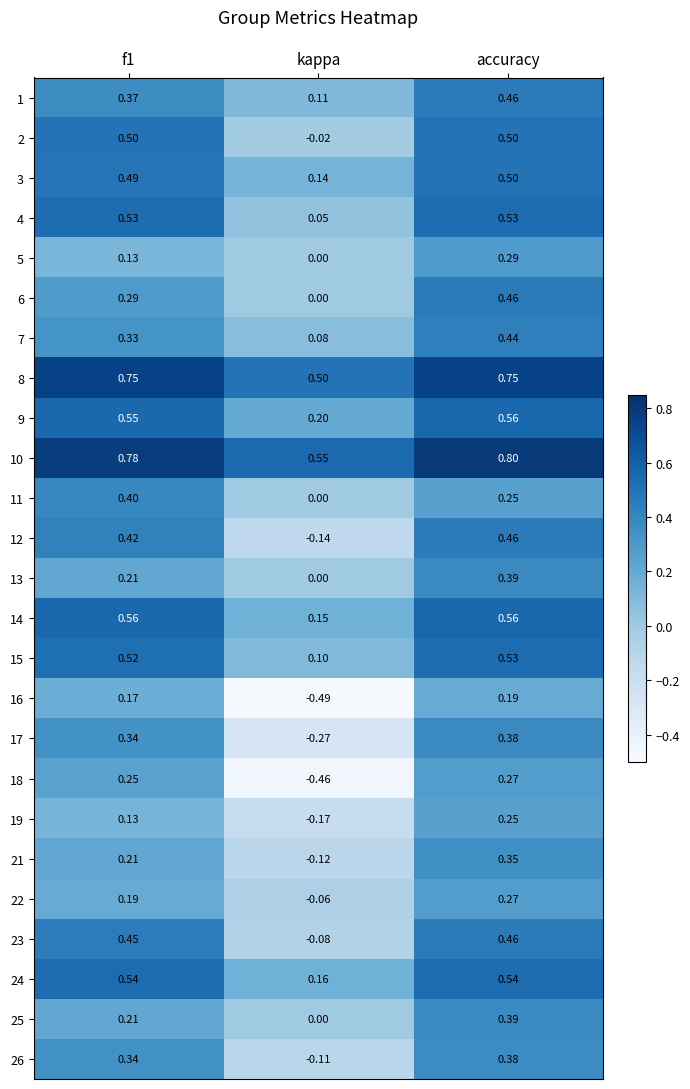

At which label is 9 closest to 0?

kappa